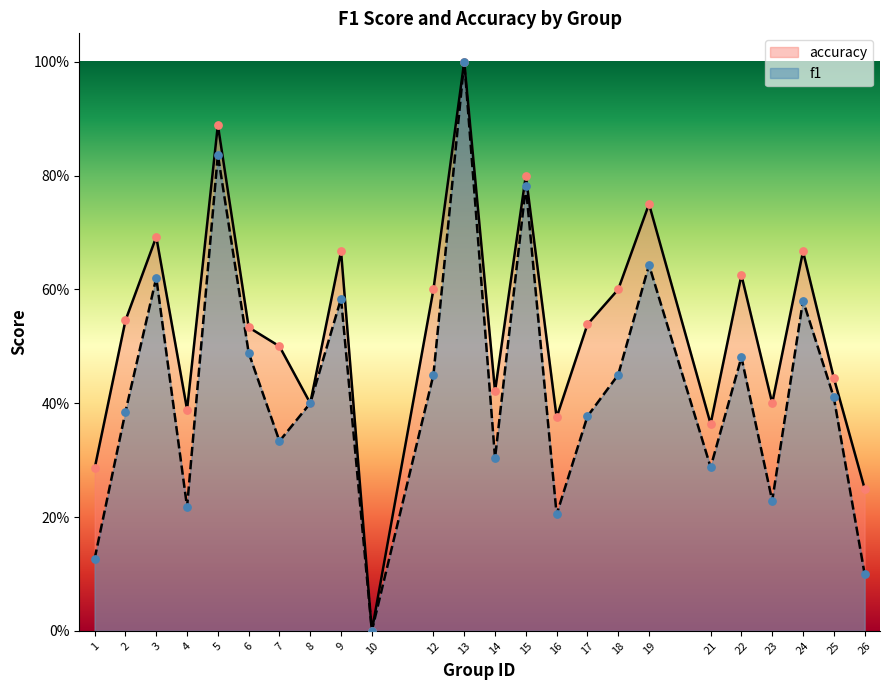

At which category is the sum across all series the highest?

13